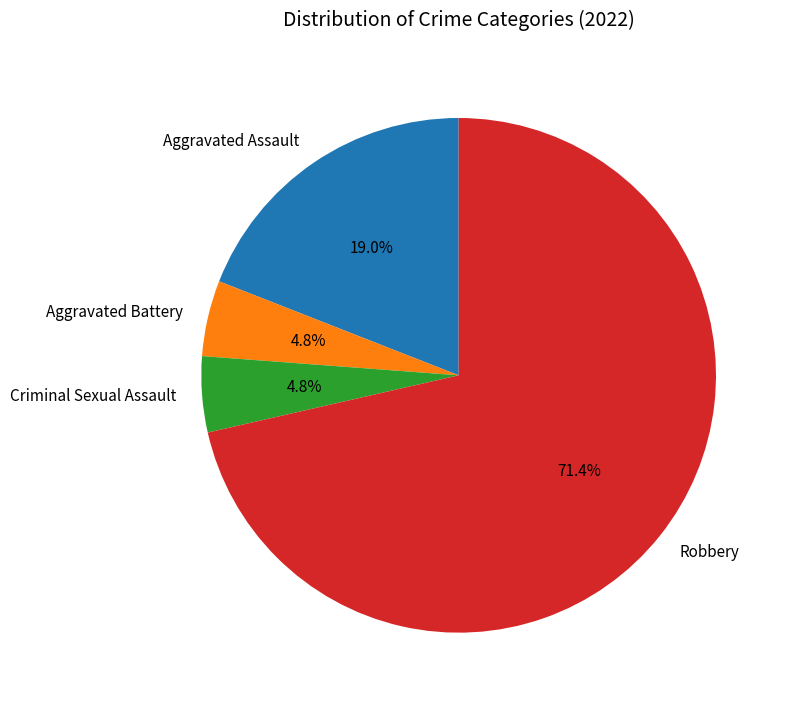

How many slices are in this pie chart?

4